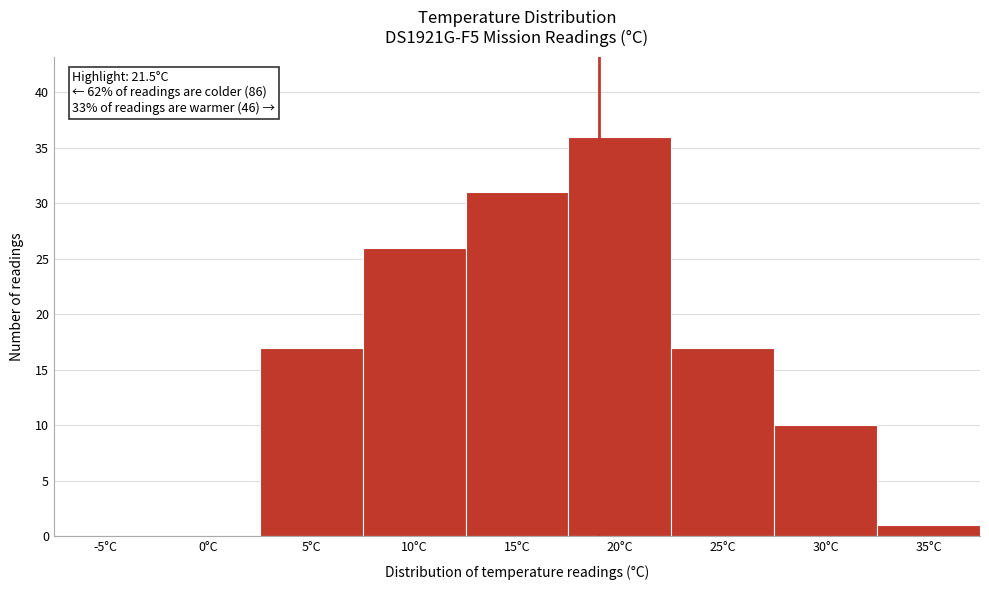

Reading left to right, transcribe all the data shown in this chart.

-5°C=0	0°C=0	5°C=17	10°C=26	15°C=31	20°C=36	25°C=17	30°C=10	35°C=1